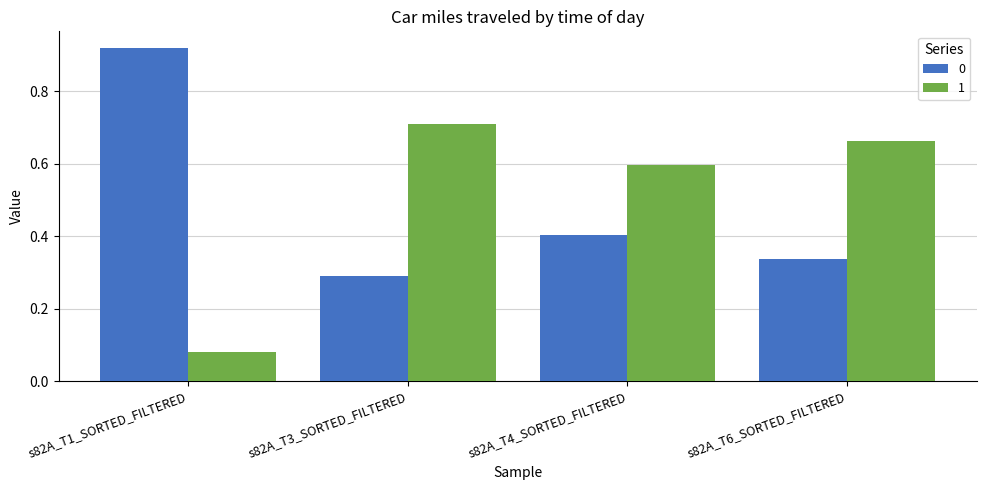

Rank the categories by 0 value from highest to lowest.

s82A_T1_SORTED_FILTERED, s82A_T4_SORTED_FILTERED, s82A_T6_SORTED_FILTERED, s82A_T3_SORTED_FILTERED